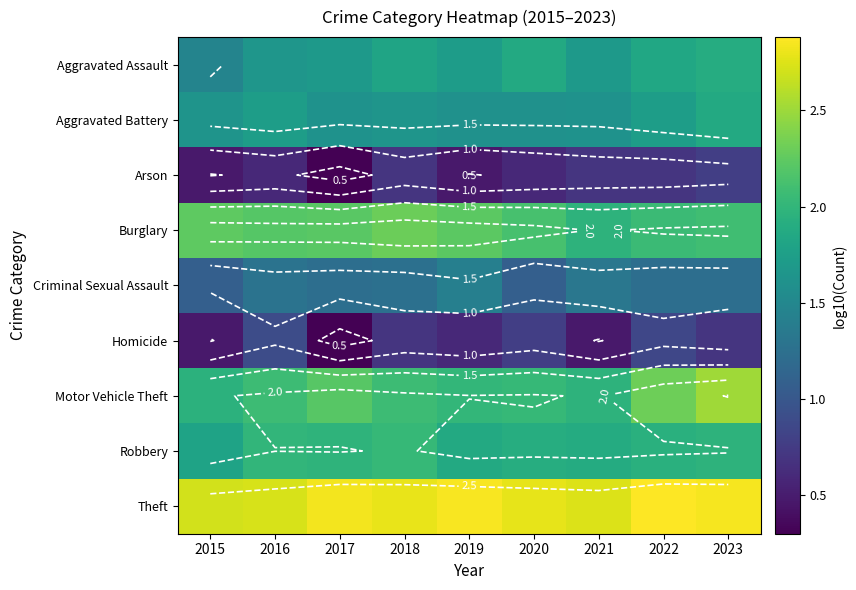

Rank the series at 2018 from highest to lowest value.

Theft, Burglary, Motor Vehicle Theft, Robbery, Aggravated Assault, Aggravated Battery, Criminal Sexual Assault, Arson, Homicide